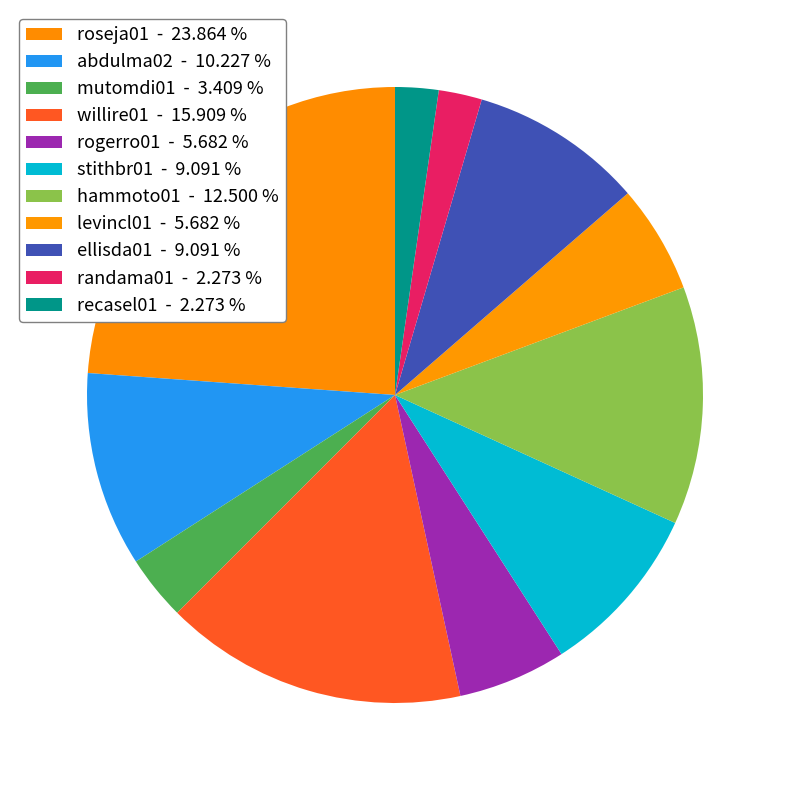

How many segments does this pie chart have?

11